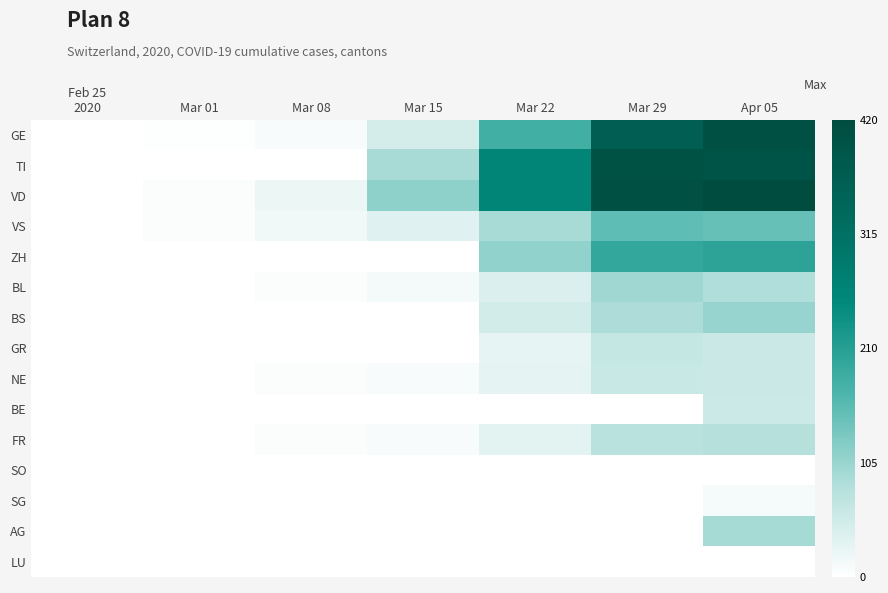

Which label corresponds to the largest value in the chart?

Apr 05